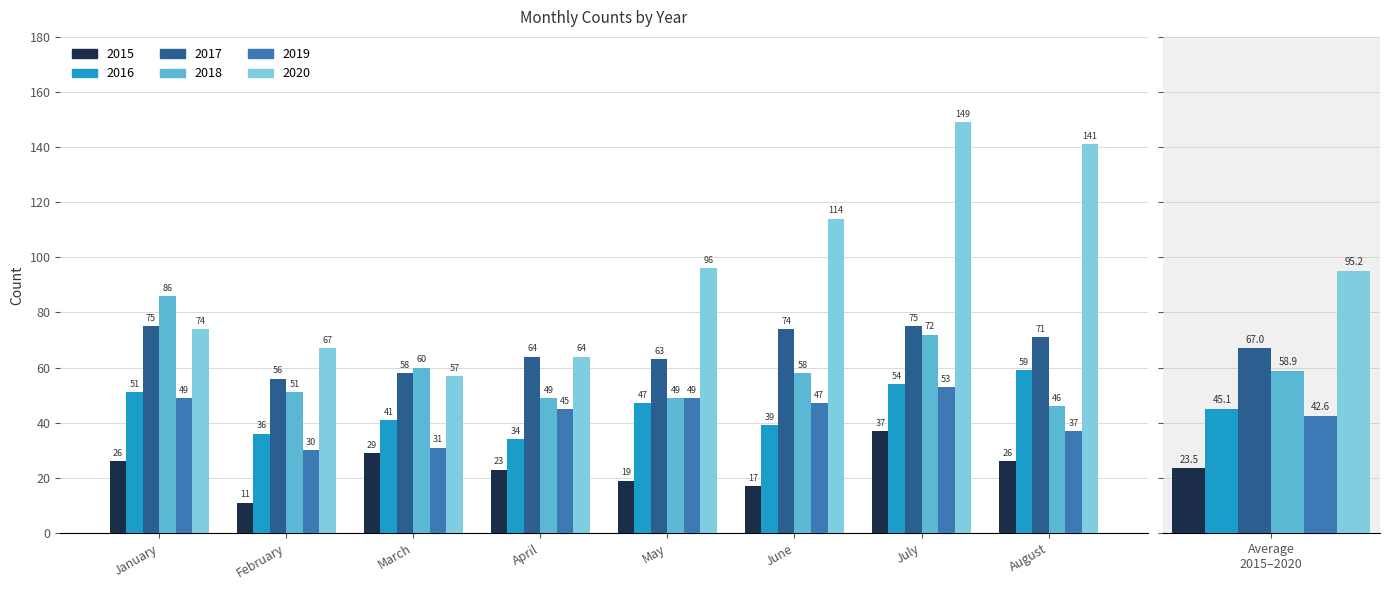

At which label does 2018 first exceed 58?

January